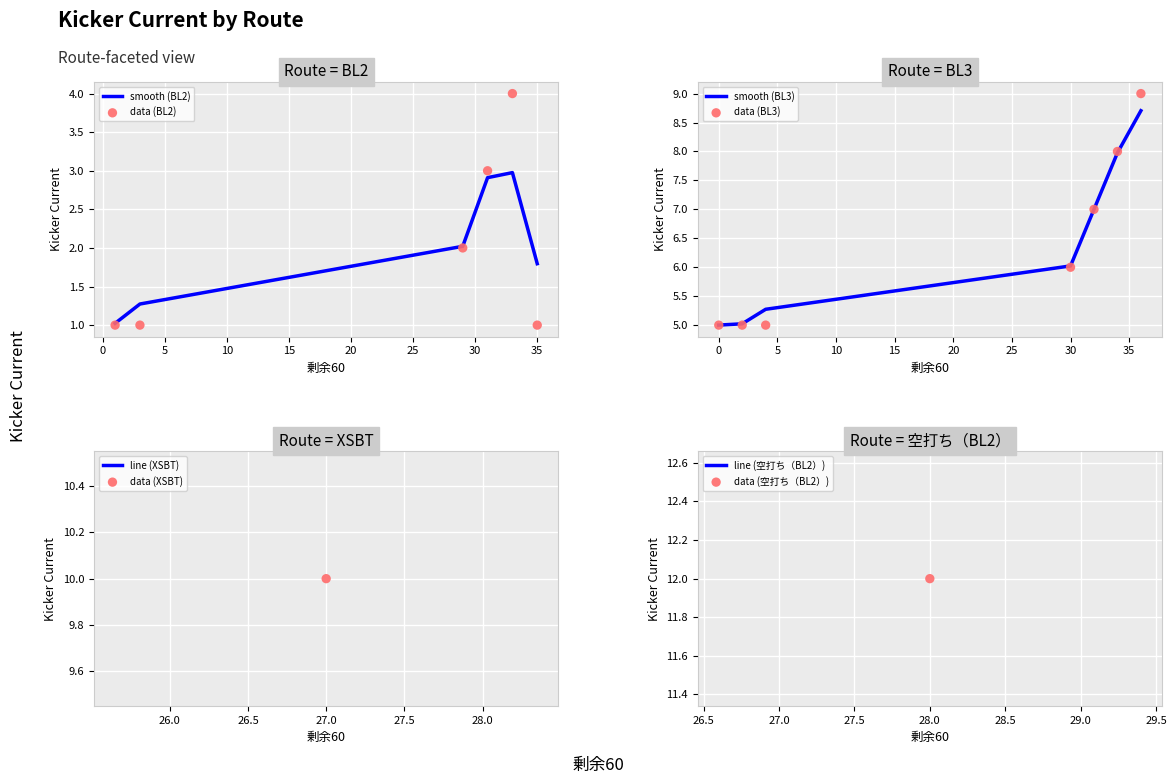

What is the ratio of the value at 4 to the value at 31?

1.7